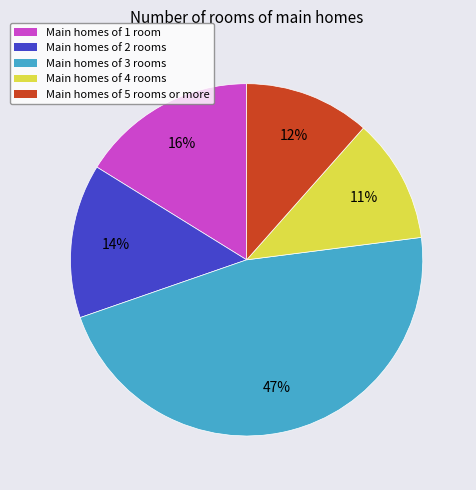

How many slices are in this pie chart?

5